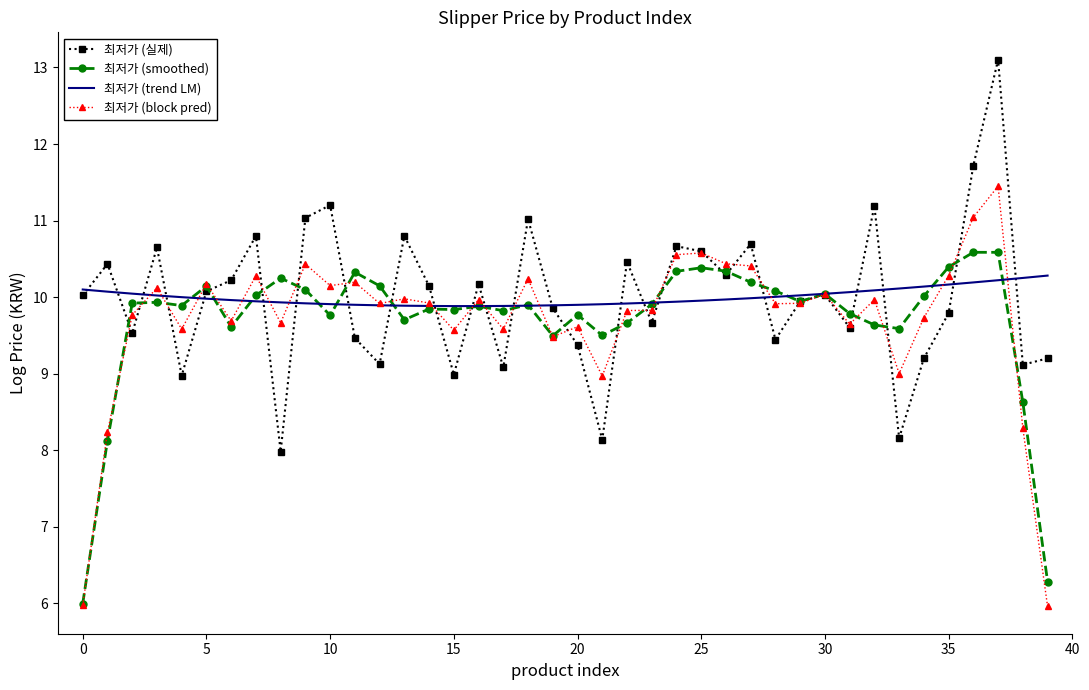

What is the minimum value shown in the chart?

6.0